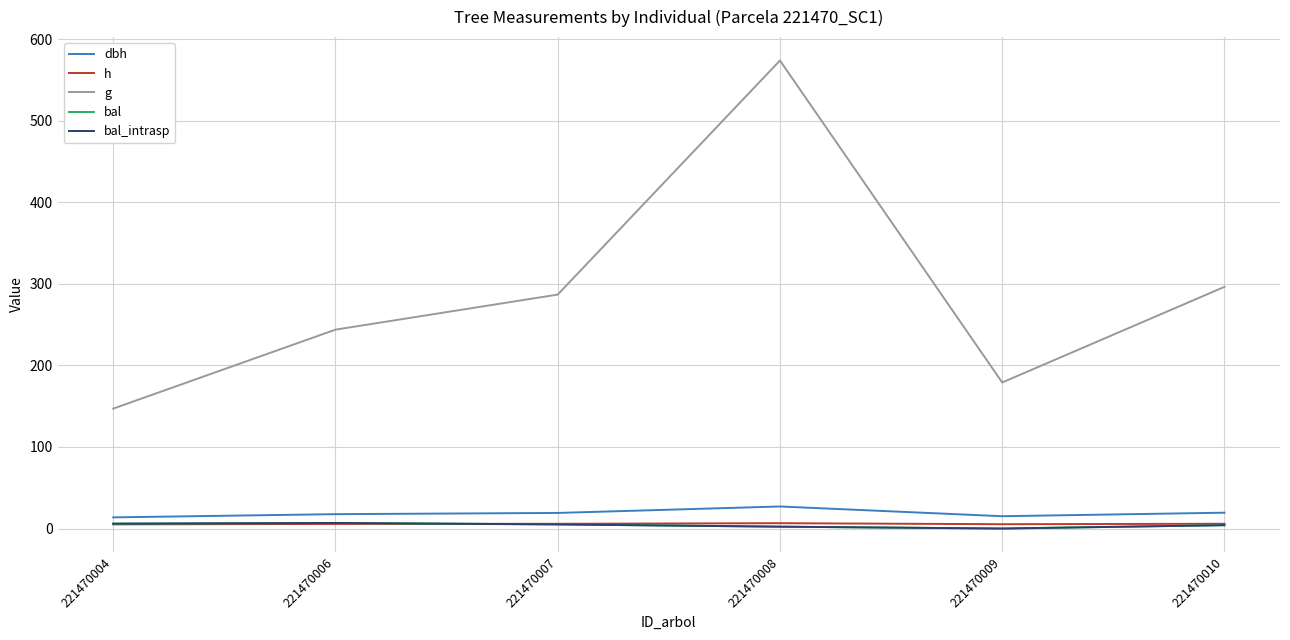

What is the value of the bal_intrasp point at the 1st from the left?

6.0